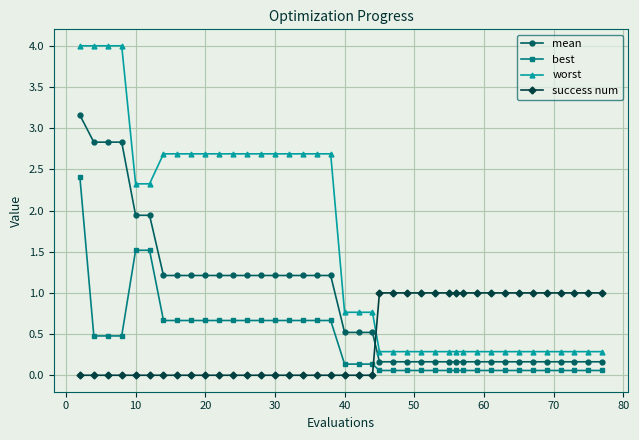

What is the greatest value displayed?

4.0